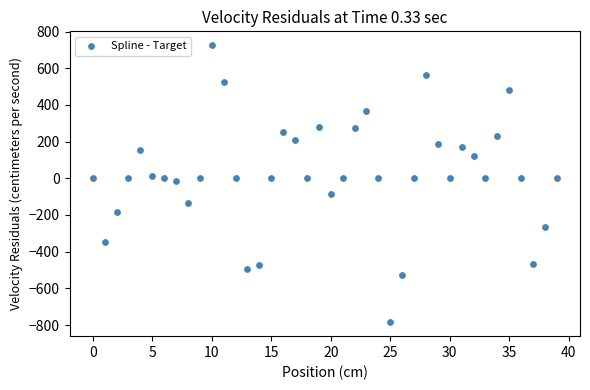

What is the range of Y values (max minus min)?

1510.4